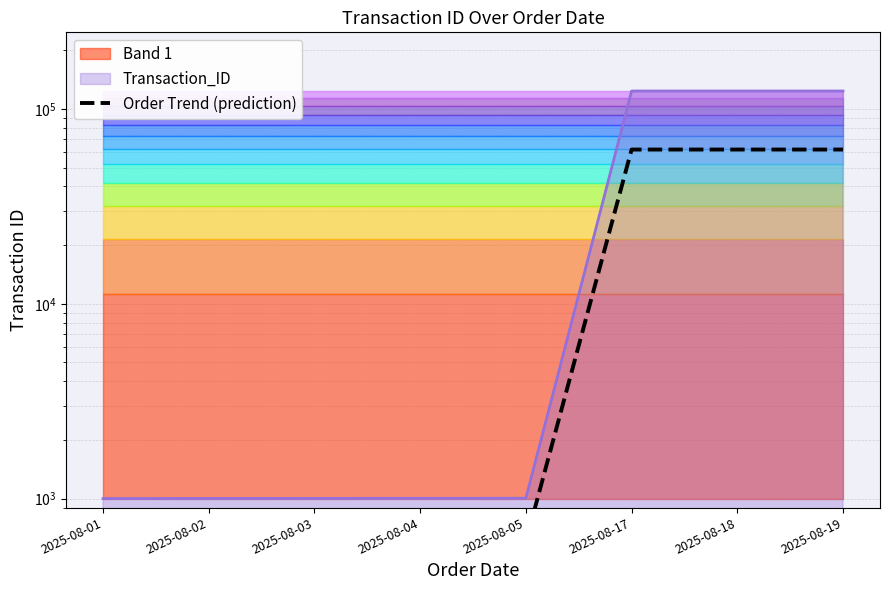

What is the average value?

23562.6